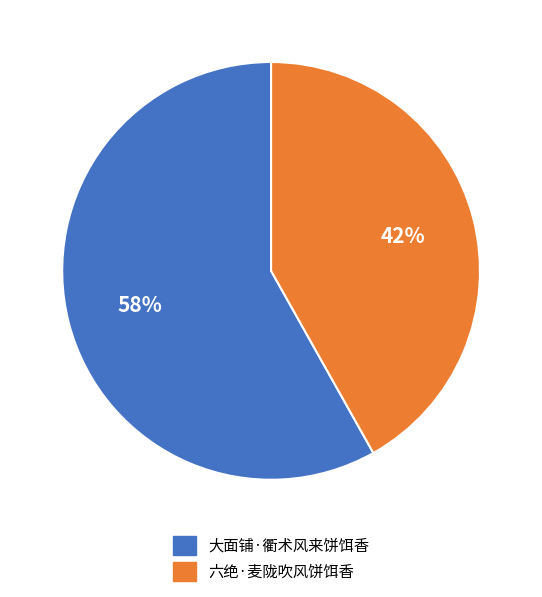

Rank the categories by value from lowest to highest.

六绝·麦陇吹风饼饵香, 大面铺·衢术风来饼饵香